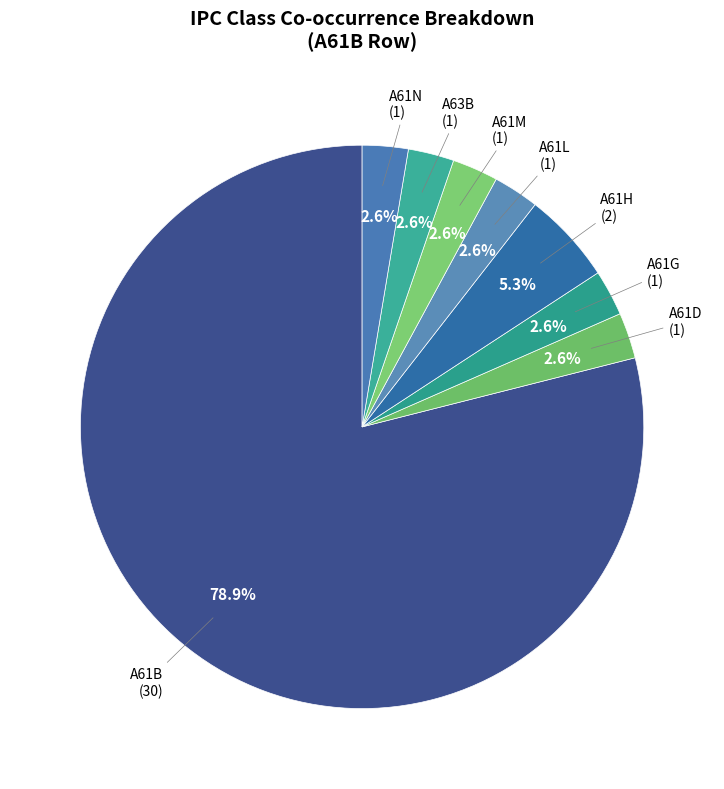

What is the ratio of the value at A61G to the value at A61L?

1.0